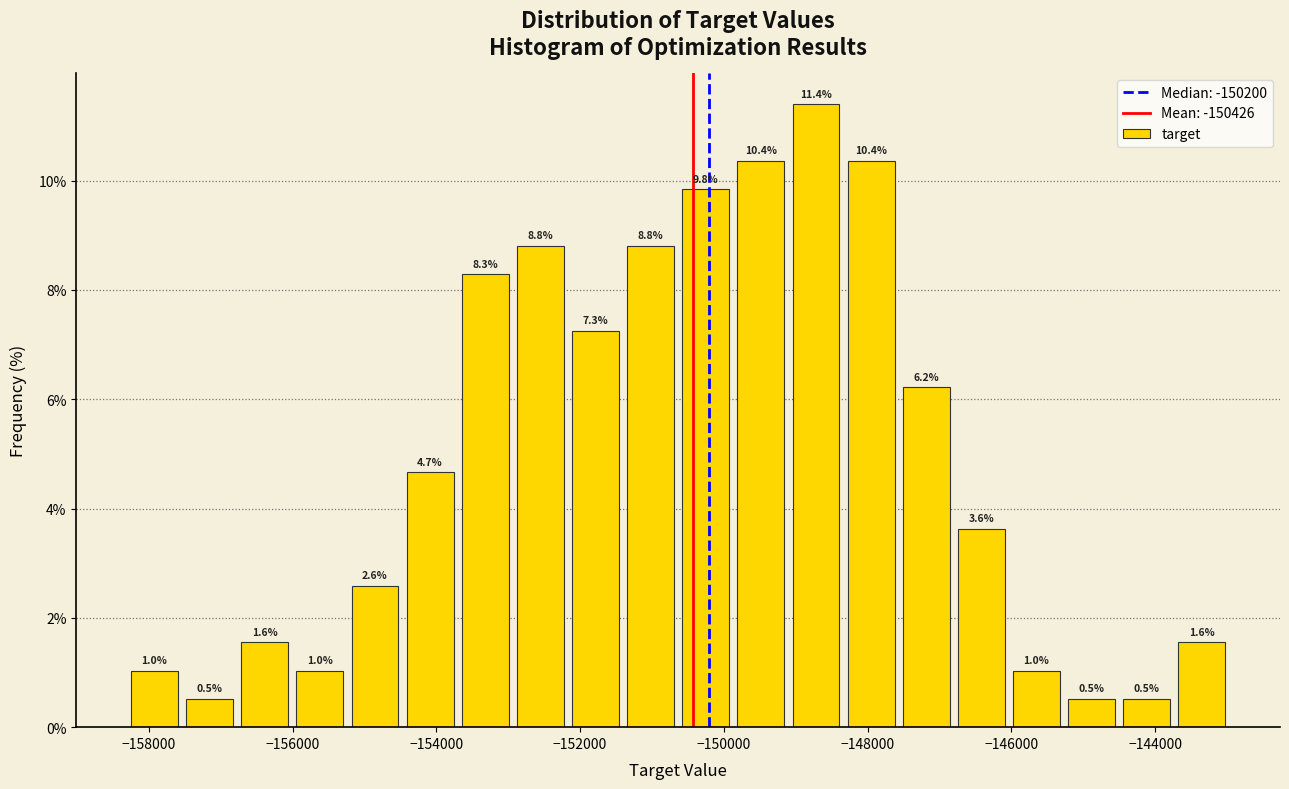

Around what value on the x-axis is the tallest bar? Give the approximate position of its centre, as read against the axis.

-148800